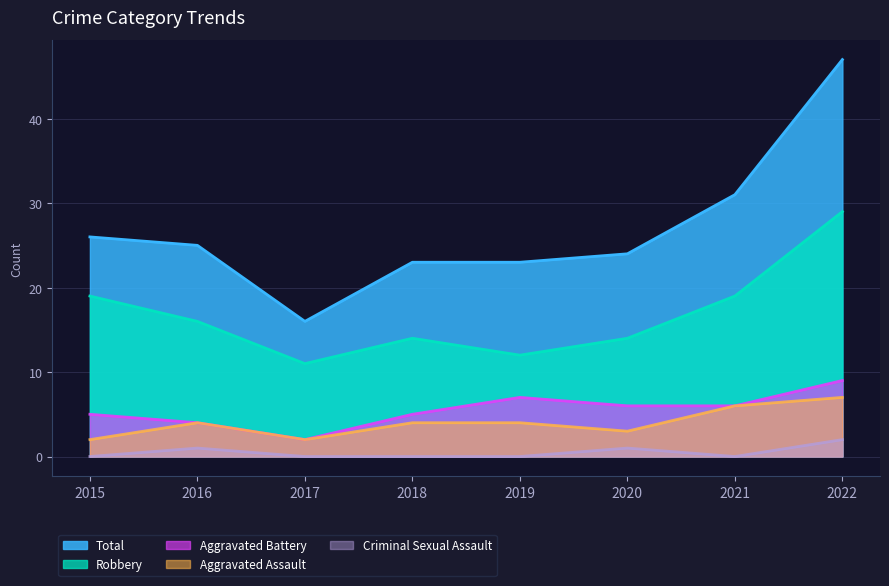

Rank the series at 2015 from lowest to highest value.

Criminal Sexual Assault, Aggravated Assault, Aggravated Battery, Robbery, Total